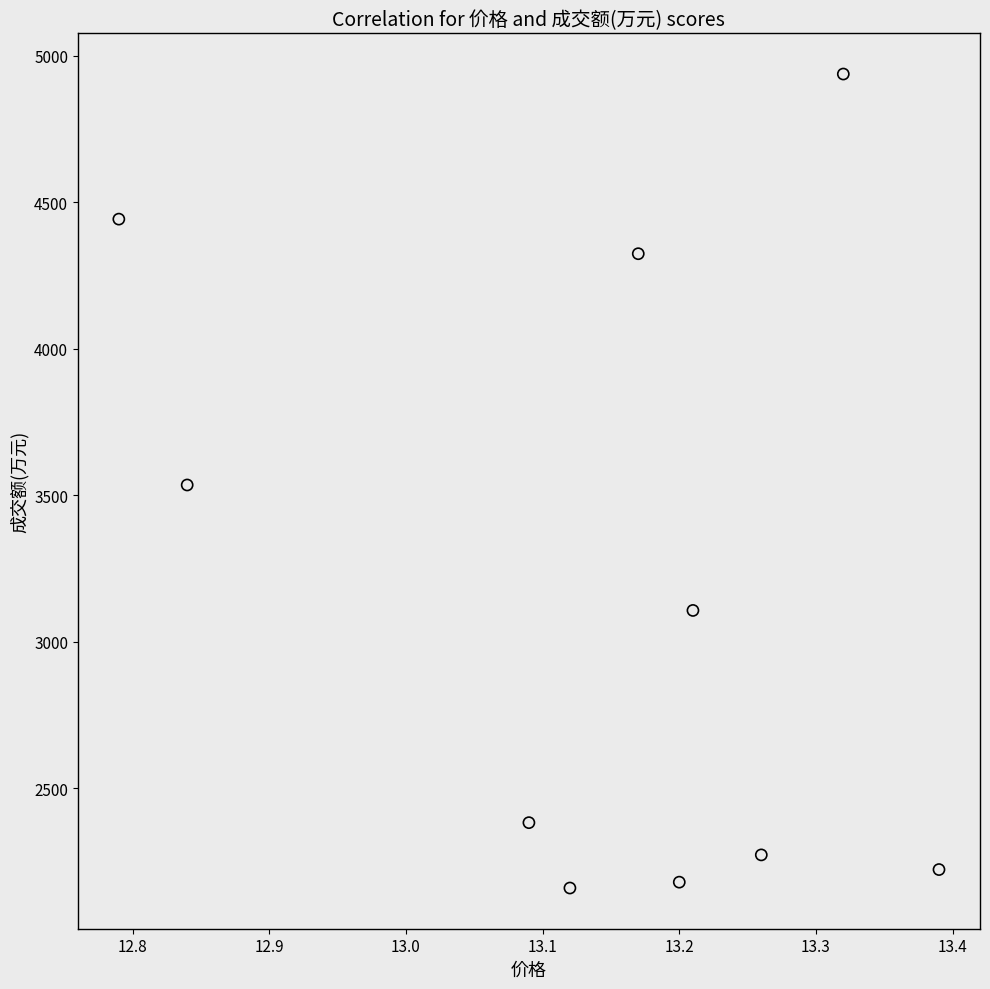

What is the range of Y values (max minus min)?

2777